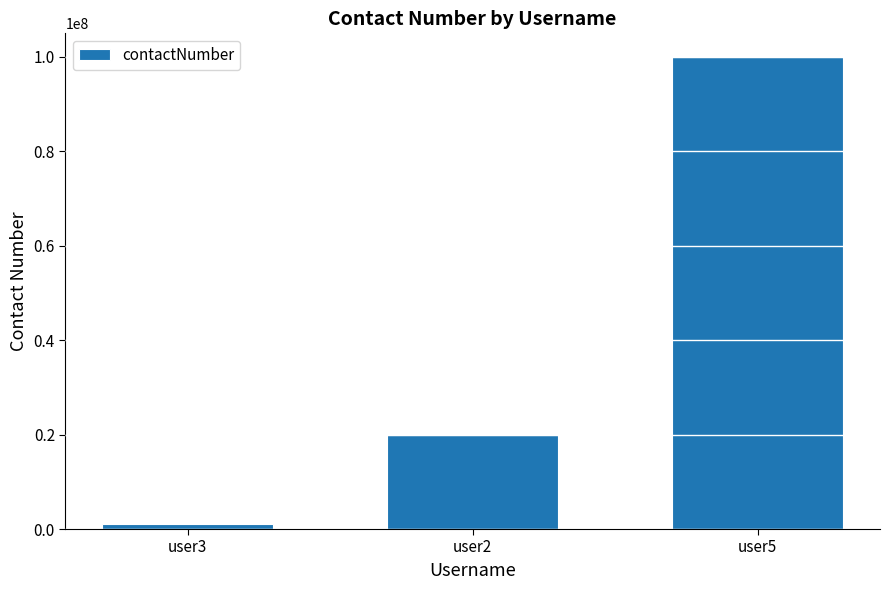

At which label is the value closest to 50499999?

user2